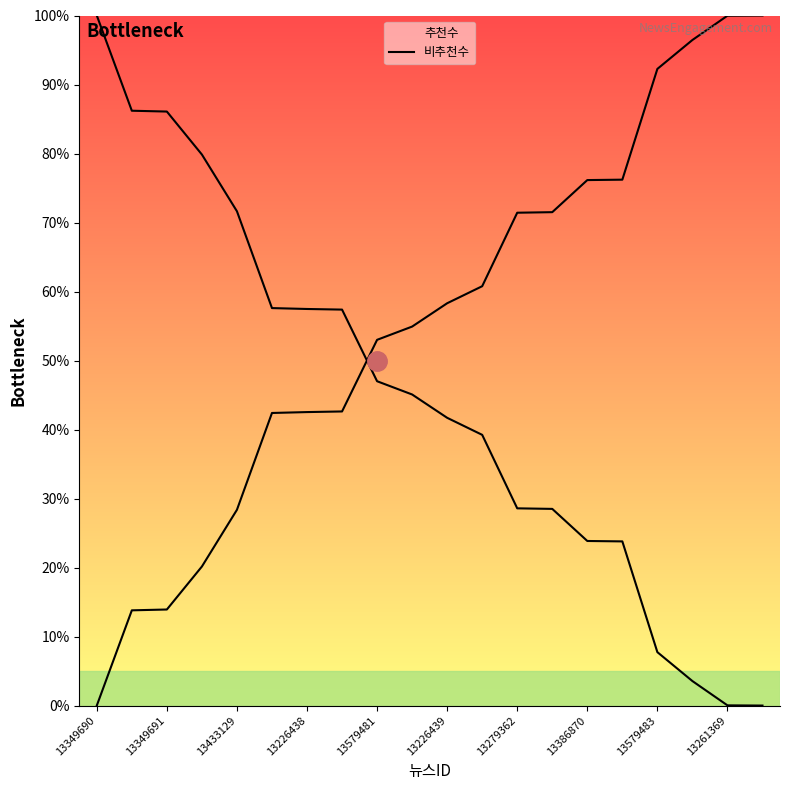

How many lines are shown in the chart?

2